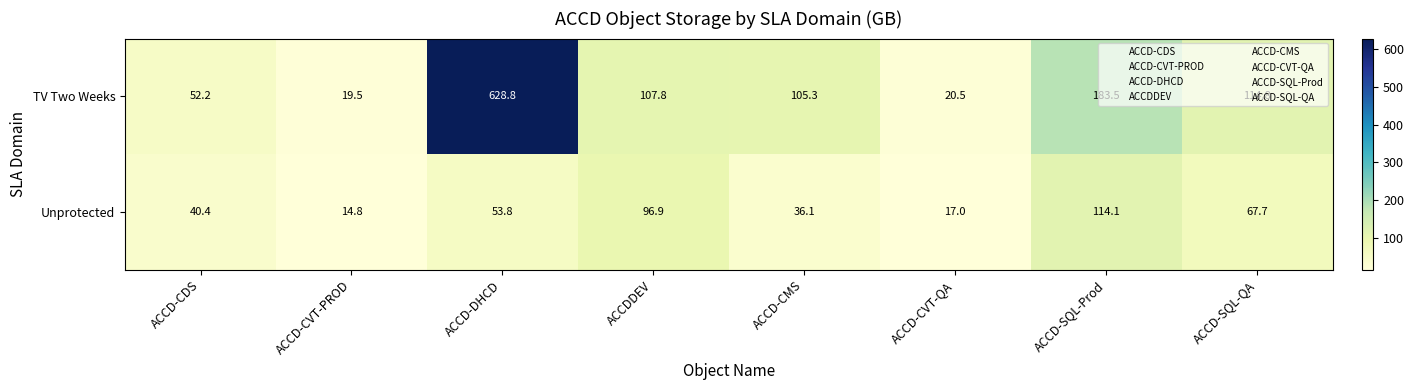

List the series in order of their overall mean, highest first.

TV Two Weeks, Unprotected